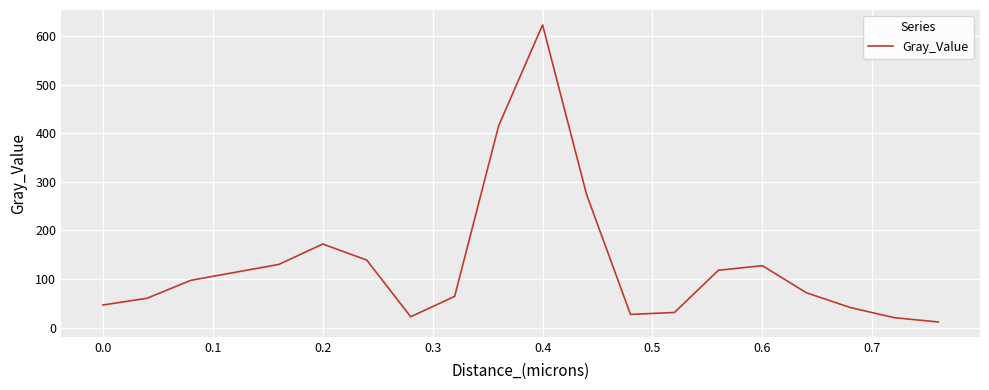

What is the difference between the maximum and minimum values?

611.7